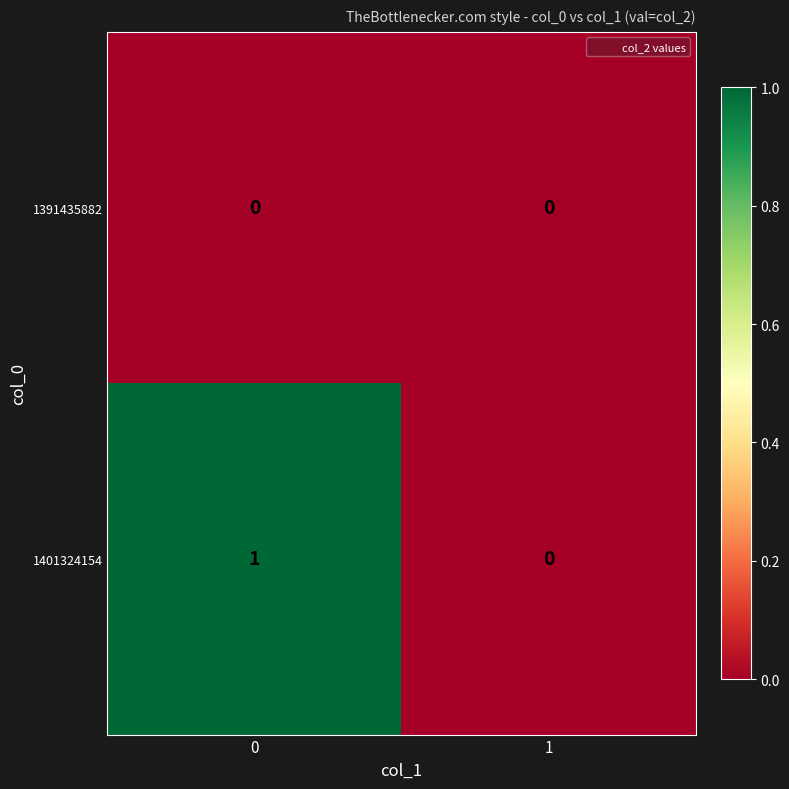

Rank the series by their average value, from highest to lowest.

1401324154, 1391435882